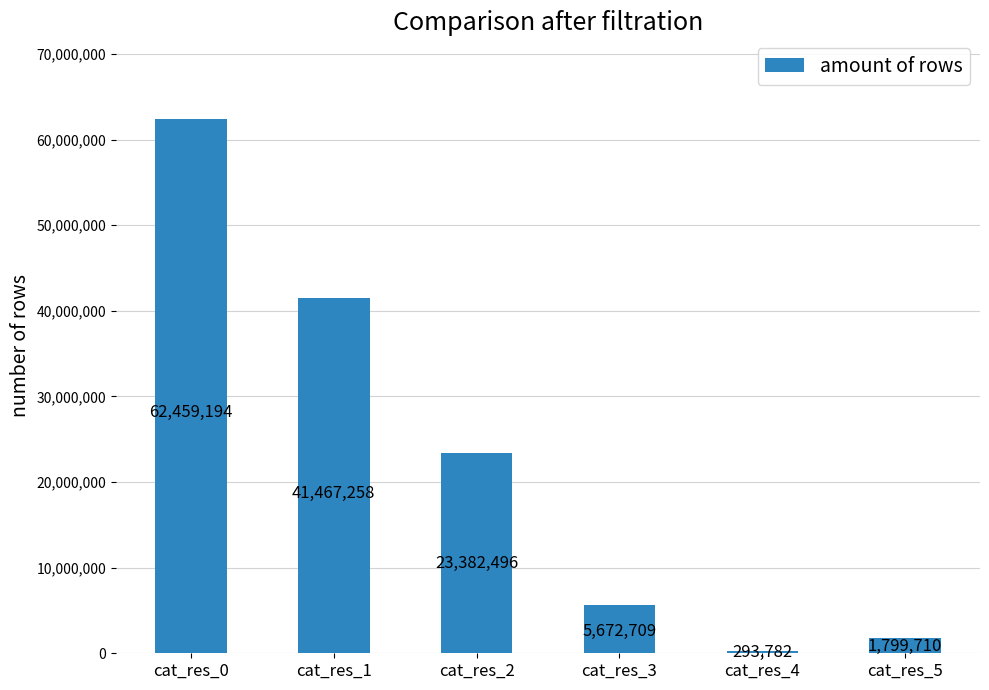

Rank the categories by value from lowest to highest.

cat_res_4, cat_res_5, cat_res_3, cat_res_2, cat_res_1, cat_res_0